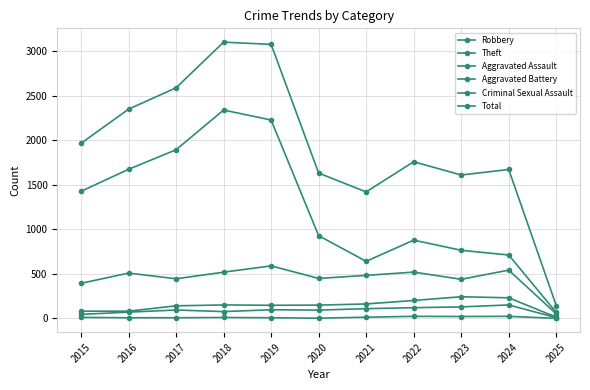

Reading left to right, list all the values displayed in this chart.

Robbery: 2015=395	2016=510	2017=446	2018=520	2019=591	2020=450	2021=484	2022=521	2023=440	2024=543	2025=52
Theft: 2015=1429	2016=1676	2017=1896	2018=2342	2019=2230	2020=930	2021=642	2022=880	2023=766	2024=713	2025=68
Aggravated Assault: 2015=46	2016=71	2017=95	2018=77	2019=98	2020=94	2021=110	2022=121	2023=130	2024=152	2025=9
Aggravated Battery: 2015=82	2016=82	2017=142	2018=152	2019=148	2020=150	2021=163	2022=202	2023=244	2024=232	2025=15
Criminal Sexual Assault: 2015=12	2016=8	2017=8	2018=11	2019=8	2020=3	2021=14	2022=24	2023=22	2024=24	2025=1
Total: 2015=1968	2016=2352	2017=2592	2018=3105	2019=3080	2020=1634	2021=1422	2022=1761	2023=1612	2024=1674	2025=145